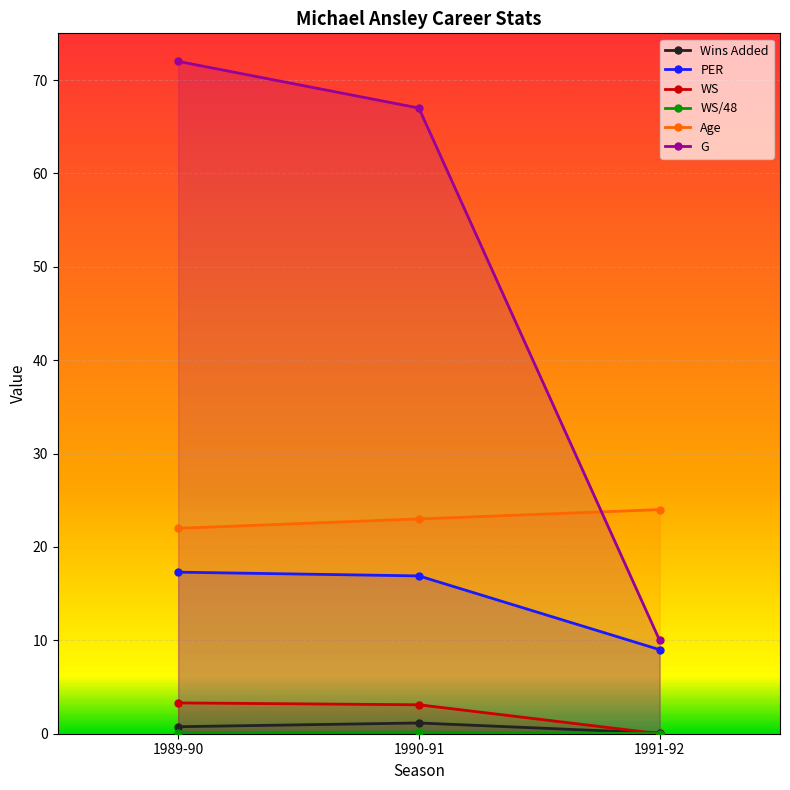

Reading left to right, what are all the values shown in this chart?

Wins Added: 1989-90=0.8	1990-91=1.1	1991-92=0.1
PER: 1989-90=17.3	1990-91=16.9	1991-92=9.0
WS: 1989-90=3.3	1990-91=3.1	1991-92=0.0
WS/48: 1989-90=0.1	1990-91=0.2	1991-92=0.0
Age: 1989-90=22.0	1990-91=23.0	1991-92=24.0
G: 1989-90=72.0	1990-91=67.0	1991-92=10.0